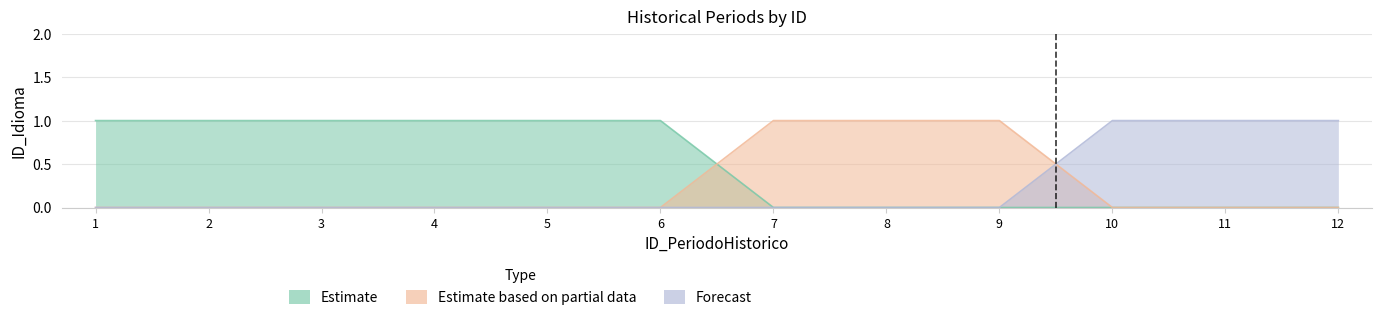

How many lines are shown in the chart?

3